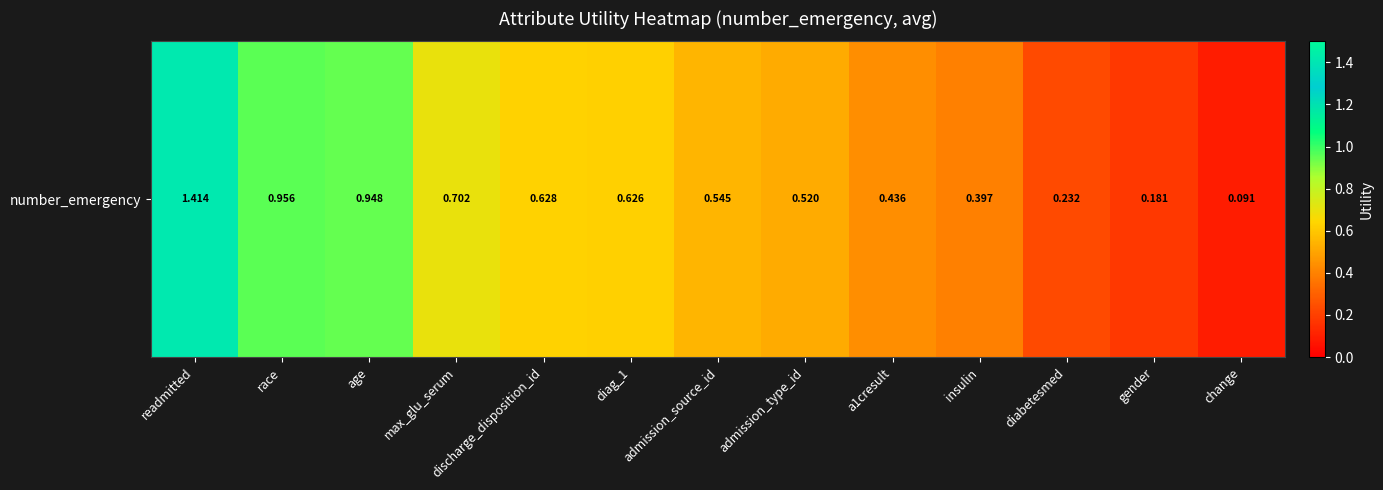

Where is the data nearest to the value 0?

change